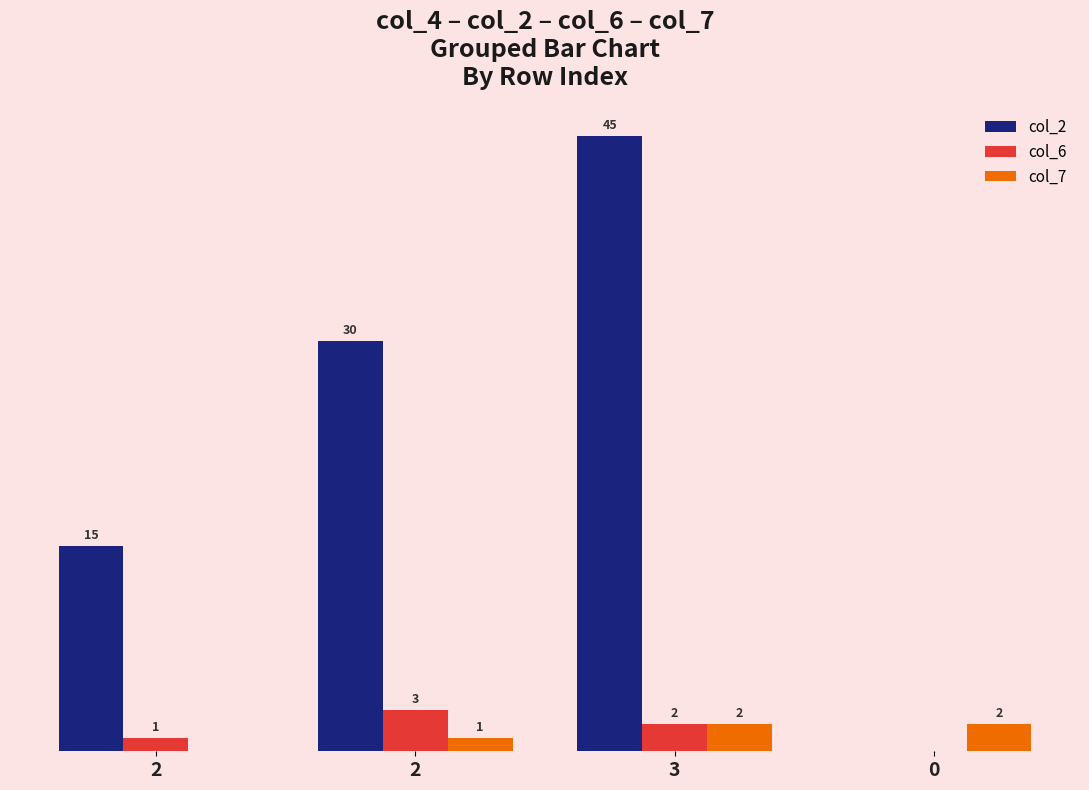

Does the chart contain stacked bars?

No